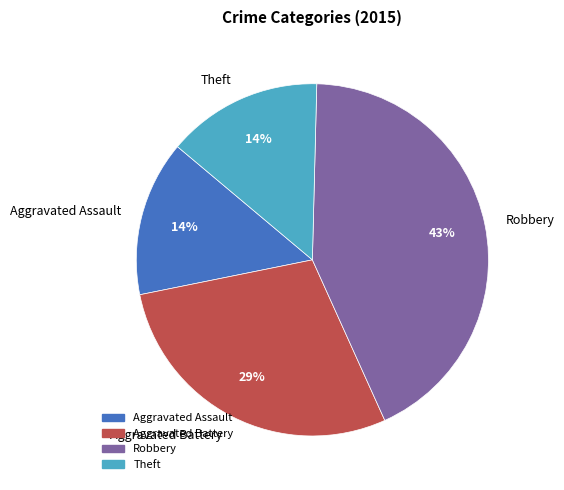

To the nearest percent, what is the average slice percentage?

25%